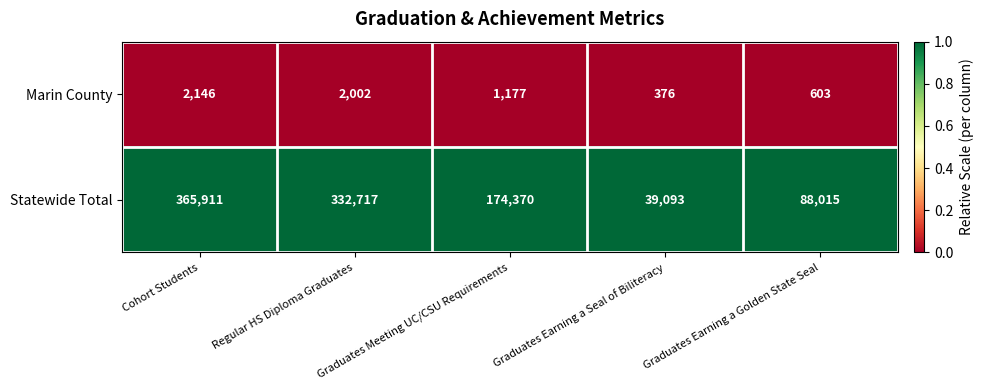

At which label does Marin County first exceed 1177?

Cohort Students